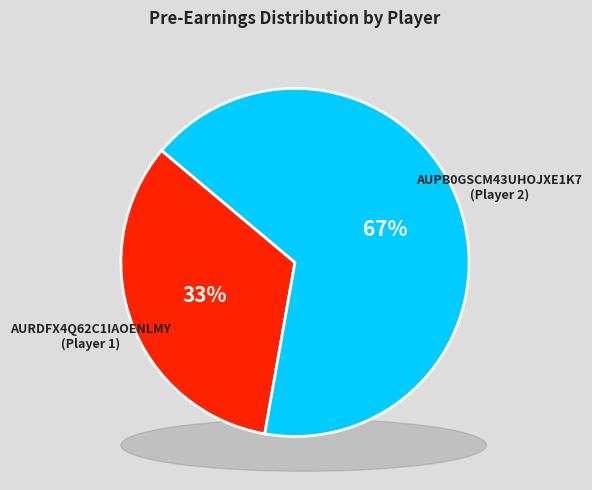

Which slice represents more than half of the pie?

AUPB0GSCM43UHOJXE1K7